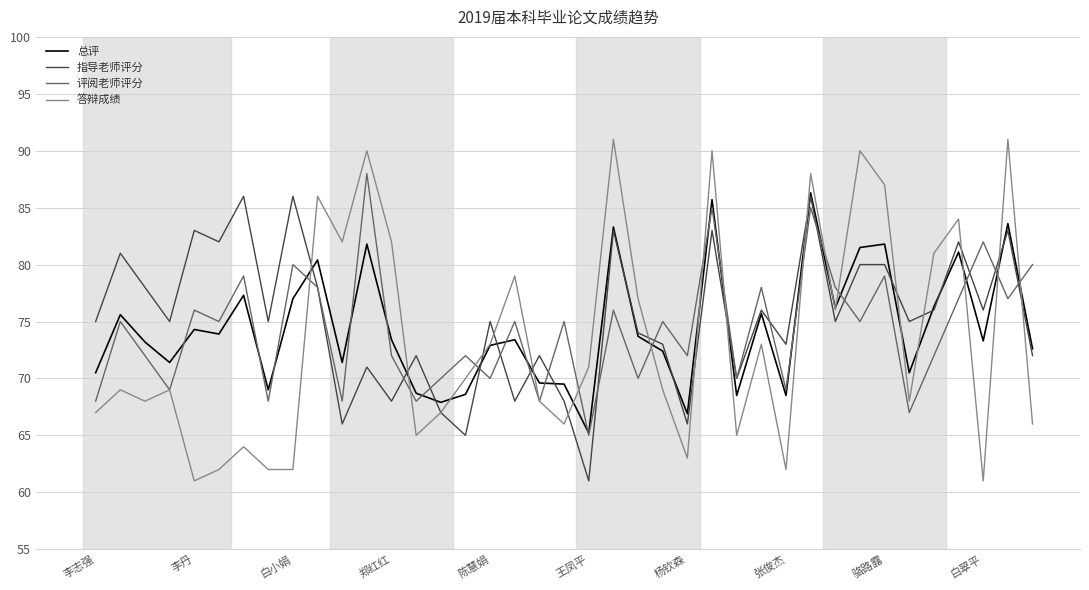

What is the minimum value for 答辩成绩?

61.0